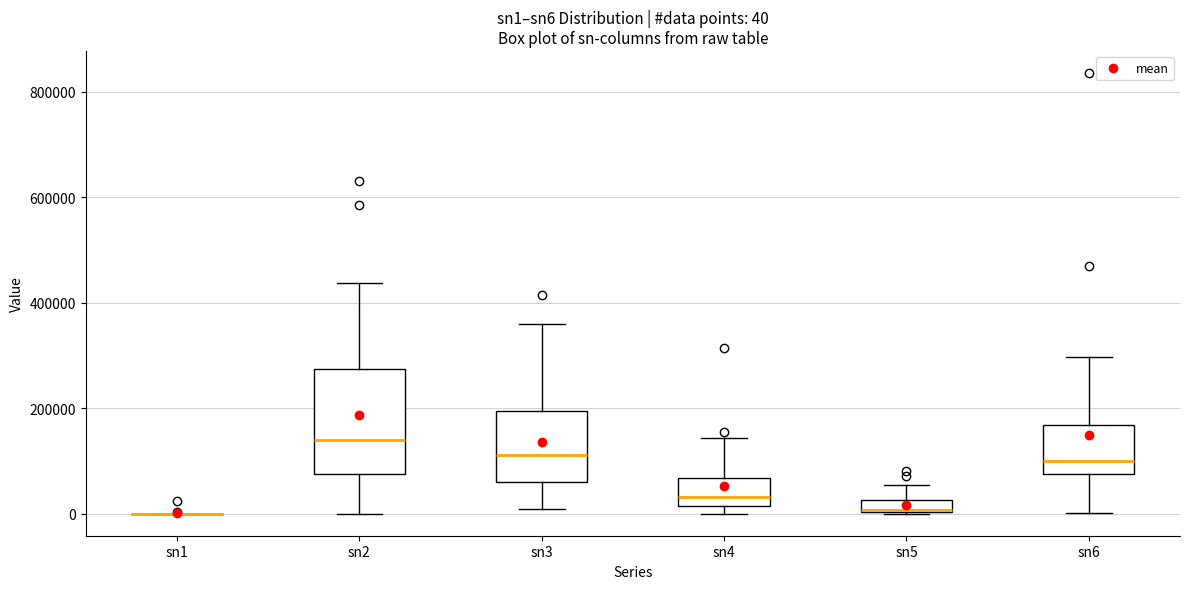

Comparing the boxes themselves (not the whiskers), which one is the tallest?

sn2